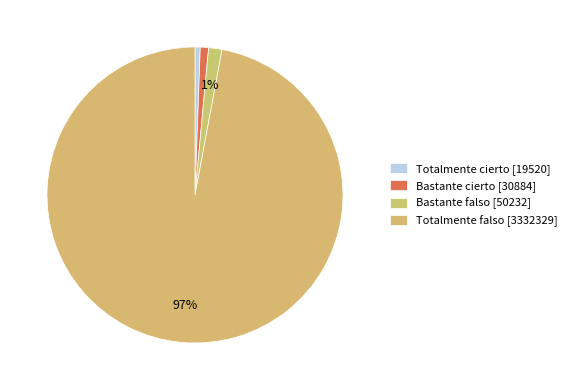

How many slices are in this pie chart?

4